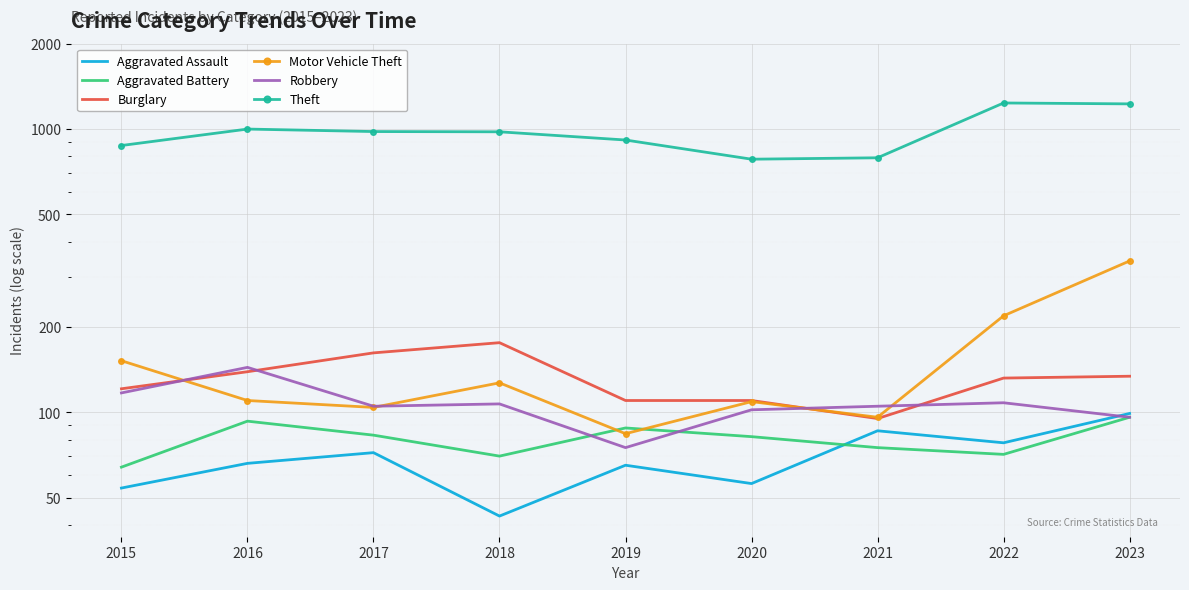

What is the average value of the Aggravated Battery series?

80